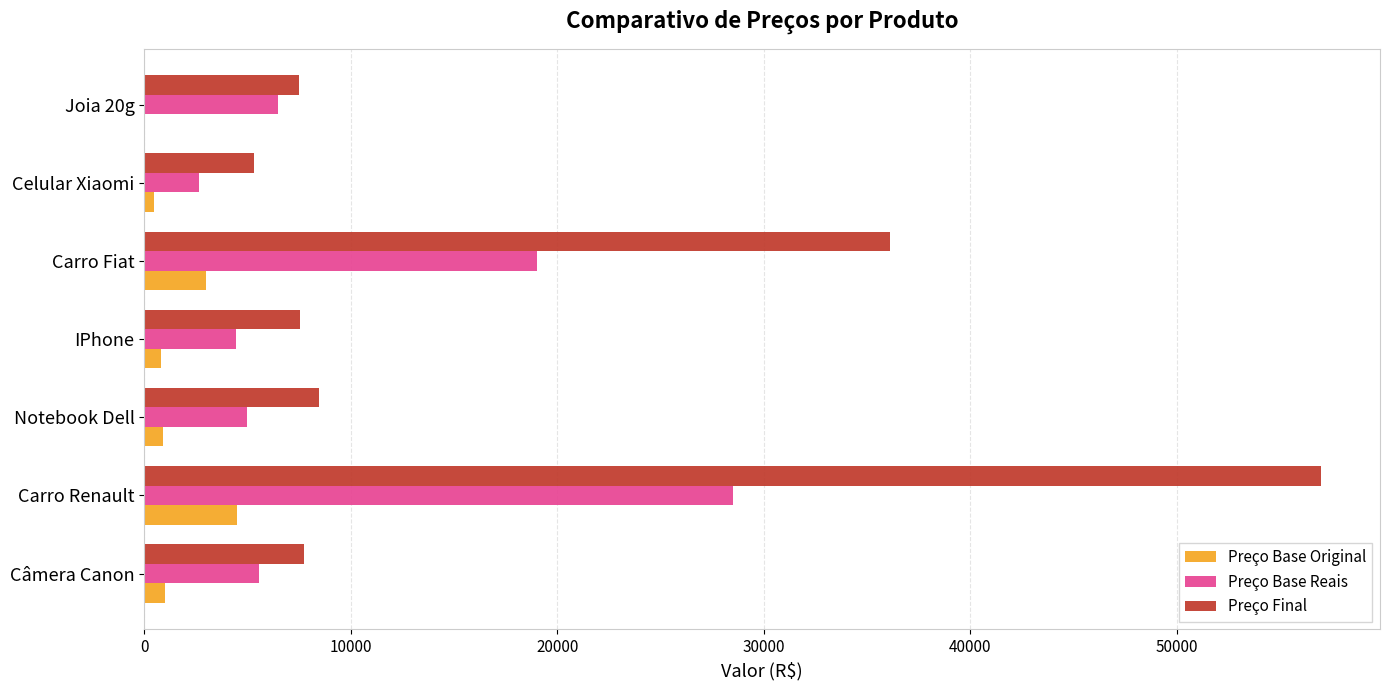

How many data points in Preço Final are above 7748?

4